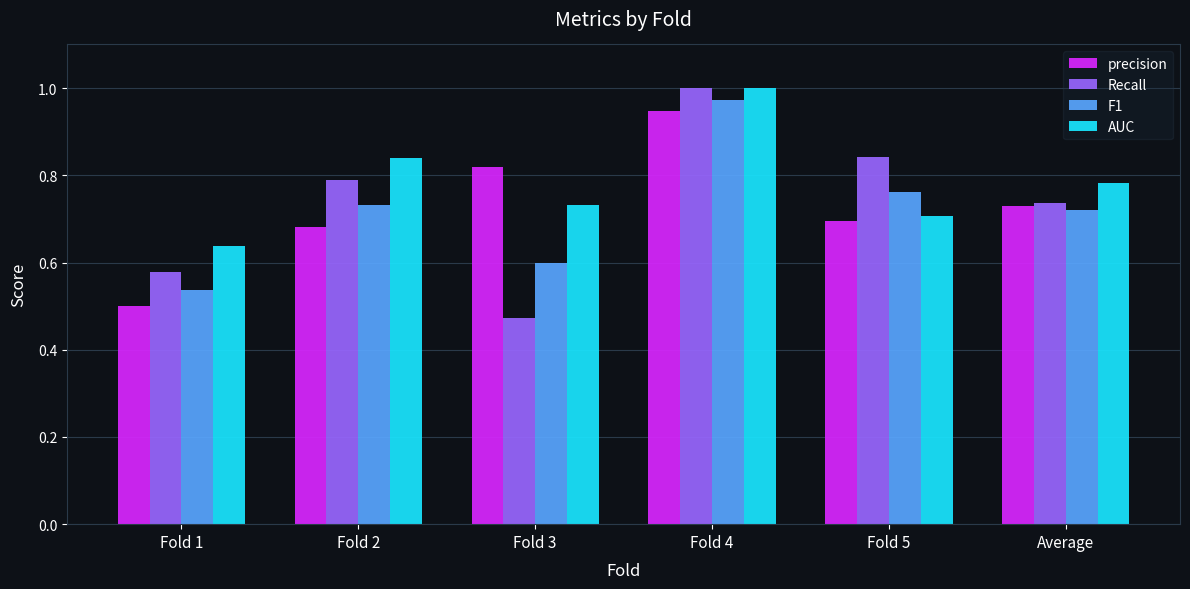

Is the value of precision at Fold 4 greater than the value of F1 at Average?

Yes